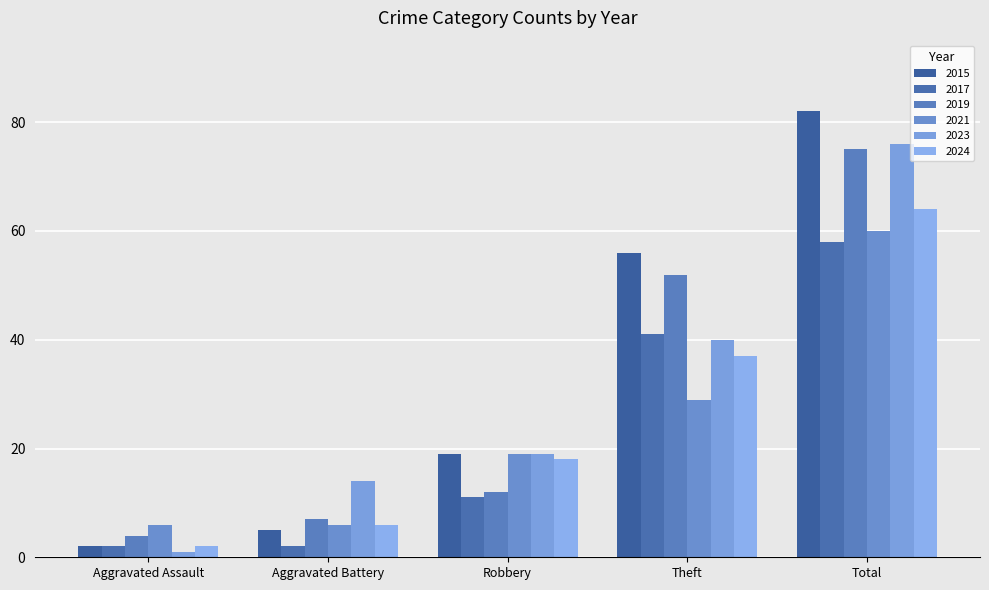

Reading right to left, list all the values displayed in this chart.

2015: Total=82	Theft=56	Robbery=19	Aggravated Battery=5	Aggravated Assault=2
2017: Total=58	Theft=41	Robbery=11	Aggravated Battery=2	Aggravated Assault=2
2019: Total=75	Theft=52	Robbery=12	Aggravated Battery=7	Aggravated Assault=4
2021: Total=60	Theft=29	Robbery=19	Aggravated Battery=6	Aggravated Assault=6
2023: Total=76	Theft=40	Robbery=19	Aggravated Battery=14	Aggravated Assault=1
2024: Total=64	Theft=37	Robbery=18	Aggravated Battery=6	Aggravated Assault=2